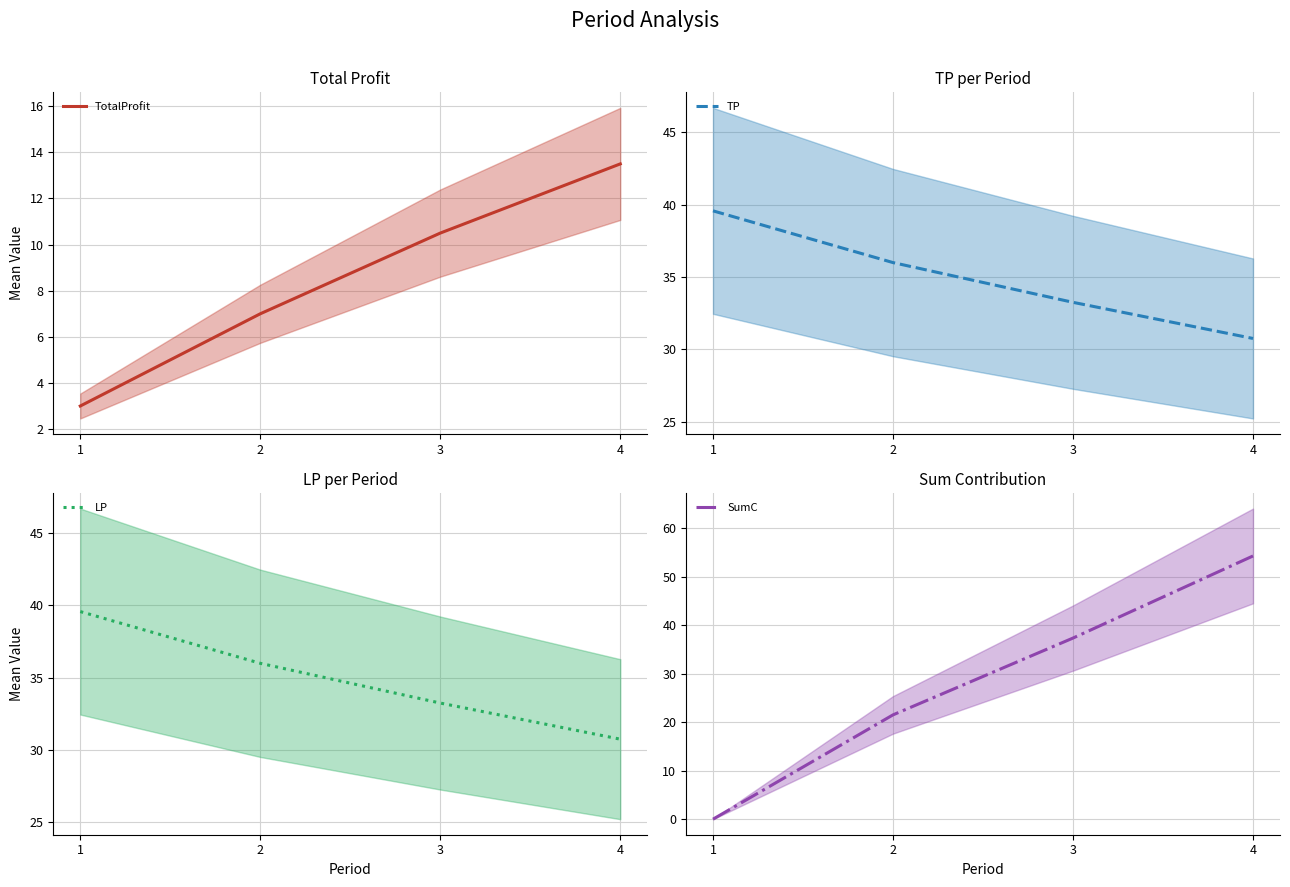

What is the difference between the second highest and second lowest values in the TP series?

2.8